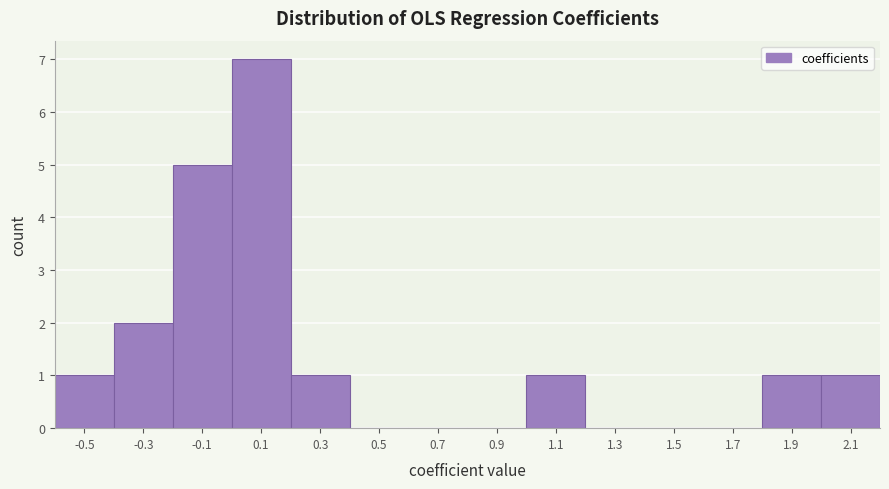

Reading left to right, transcribe this chart: for each bar, give the range it covers on the x-axis and its height. The values are not printed on the chart, so give them approximately, as read against the axis.

-0.6 to -0.4: 1
-0.4 to -0.2: 2
-0.2 to 0.0: 5
0.0 to 0.2: 7
0.2 to 0.4: 1
0.4 to 0.6: 0
0.6 to 0.8: 0
0.8 to 1.0: 0
1.0 to 1.2: 1
1.2 to 1.4: 0
1.4 to 1.6: 0
1.6 to 1.8: 0
1.8 to 2.0: 1
2.0 to 2.2: 1